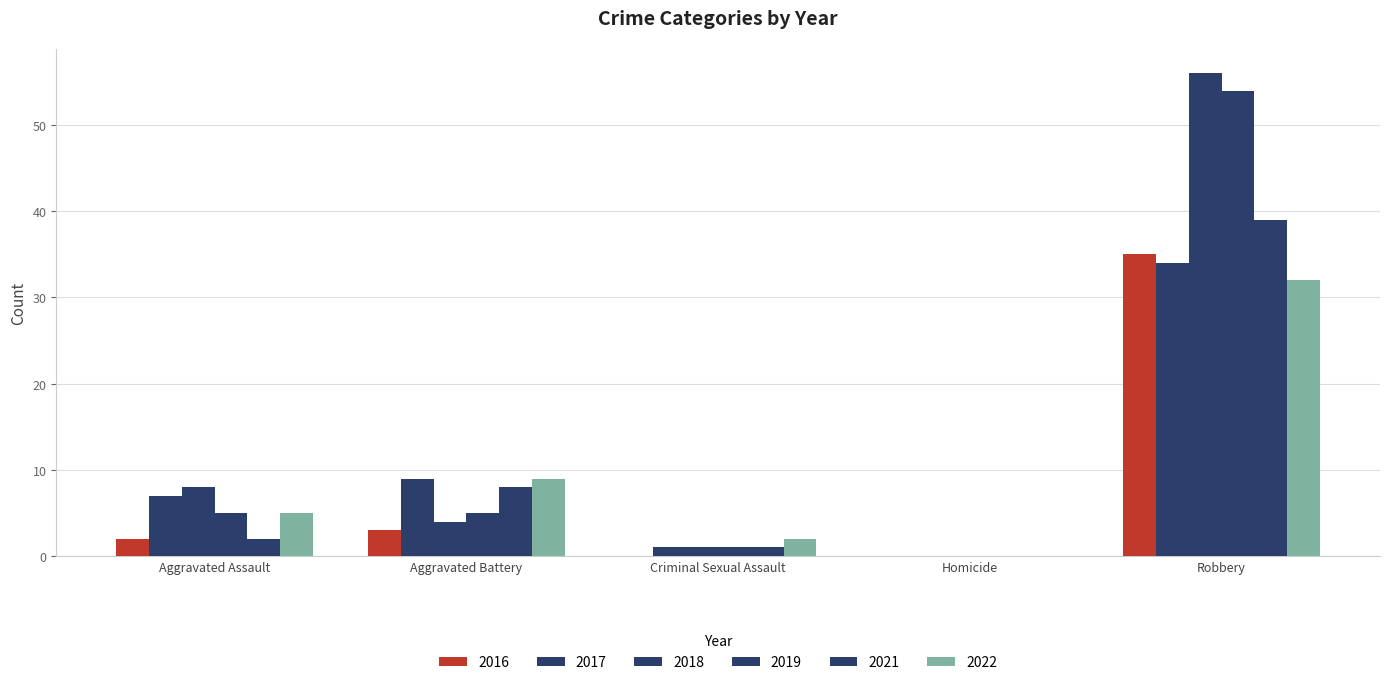

How many distinct data groups are displayed?

6